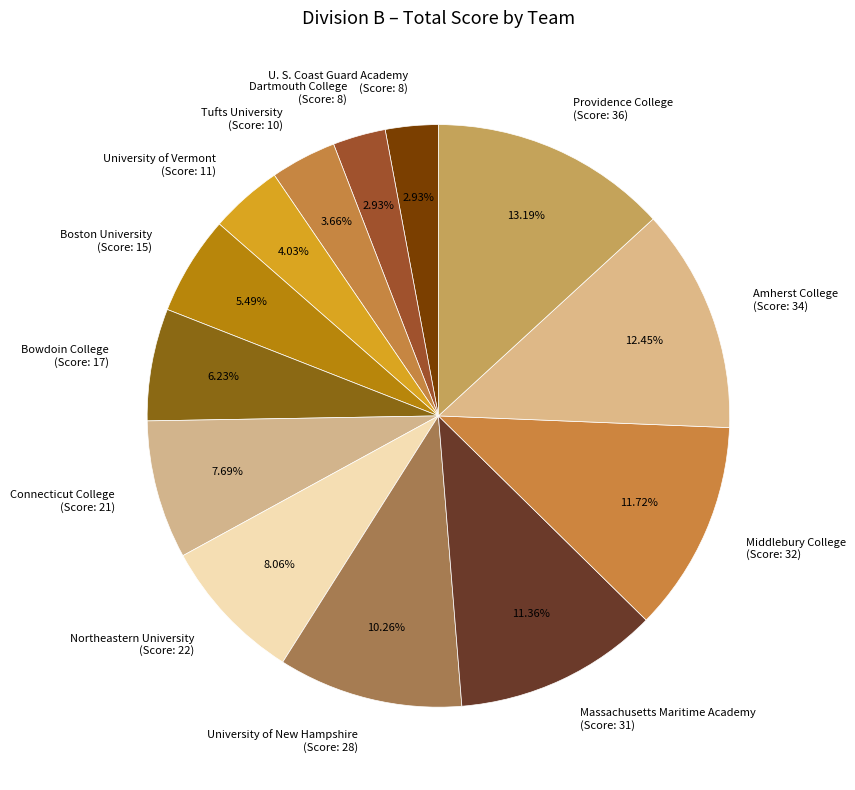

Which has a higher value, U. S. Coast Guard Academy (Score: 8) or Massachusetts Maritime Academy (Score: 31)?

Massachusetts Maritime Academy (Score: 31)